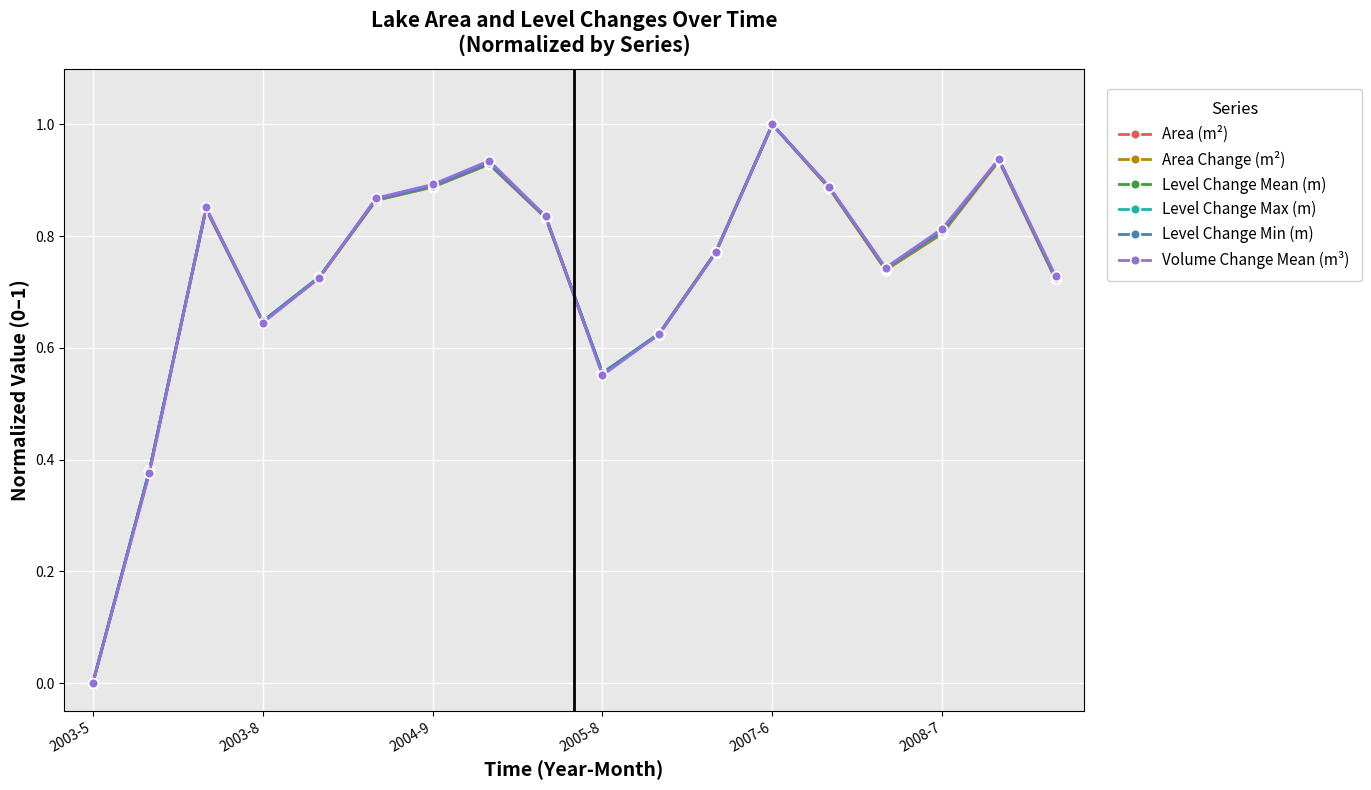

How many interior local peaks does the Level Change Mean (m) series have?

4